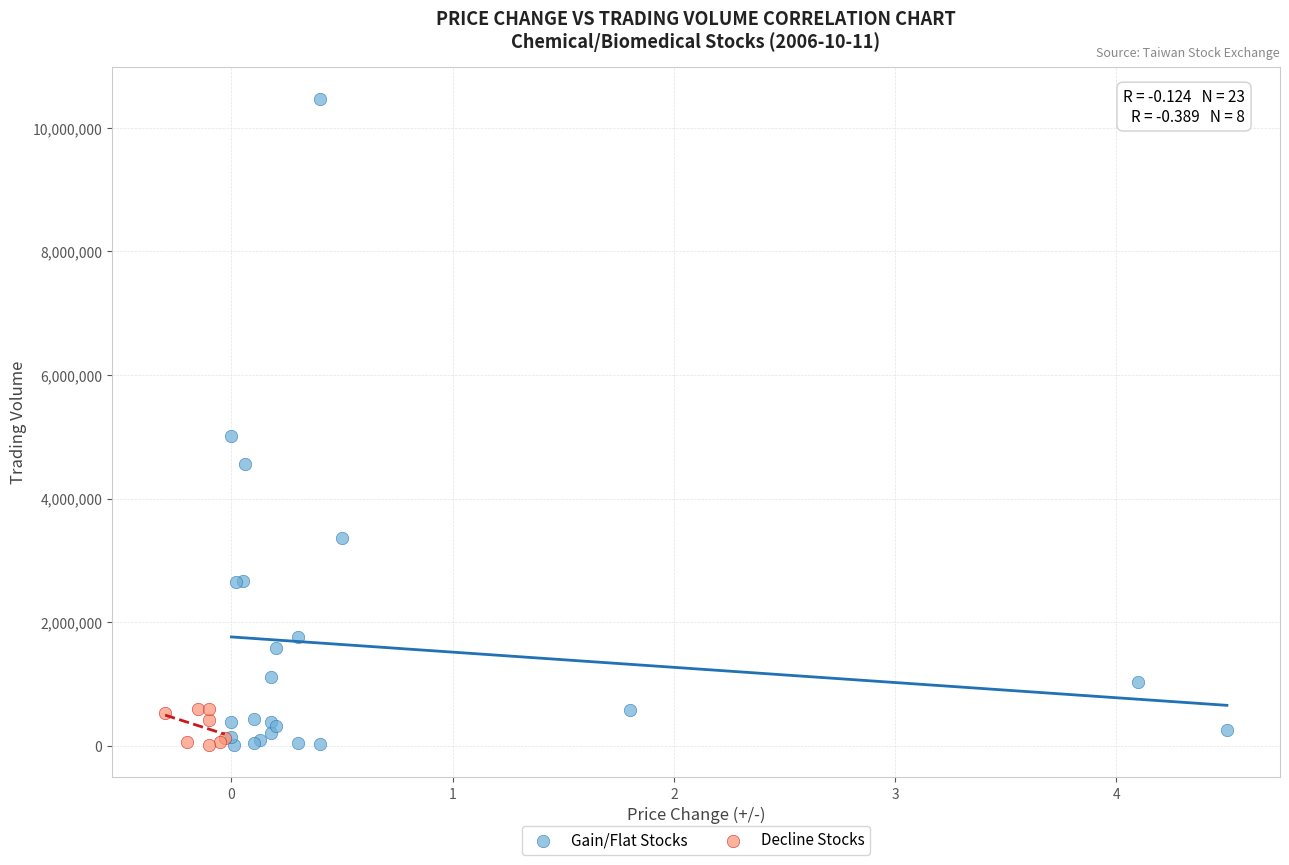

Which series has the widest spread of Y values?

Gain/Flat Stocks